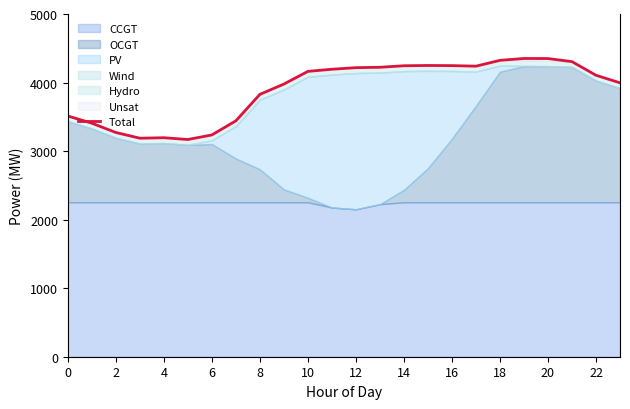

What is the difference between the maximum and minimum values?

1182